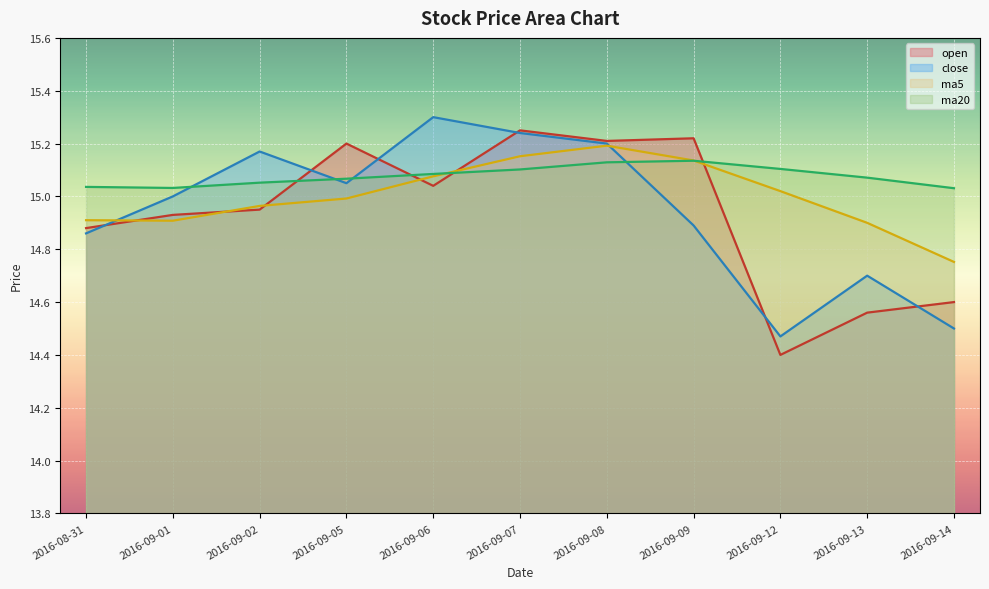

How many distinct data groups are displayed?

4